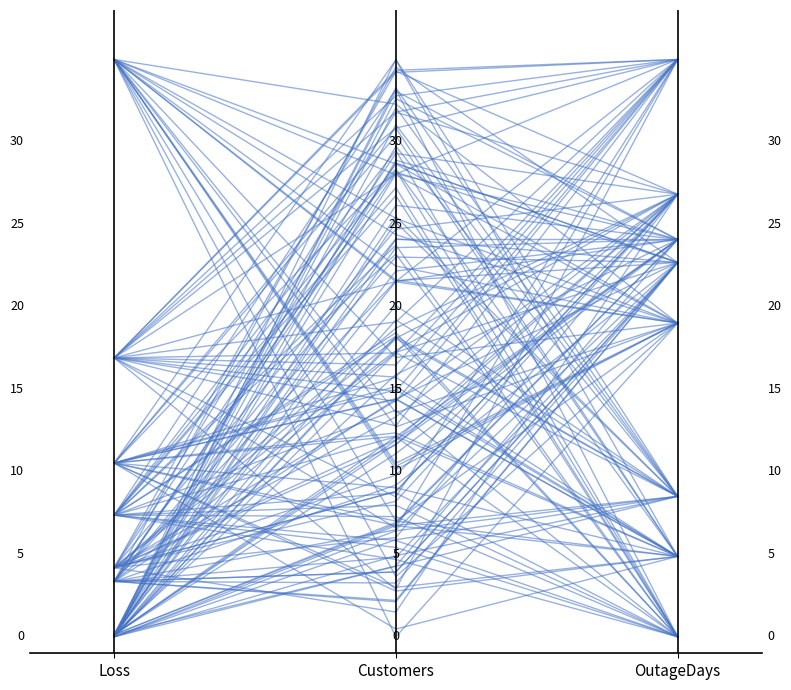

How many categories are shown in the chart?

3